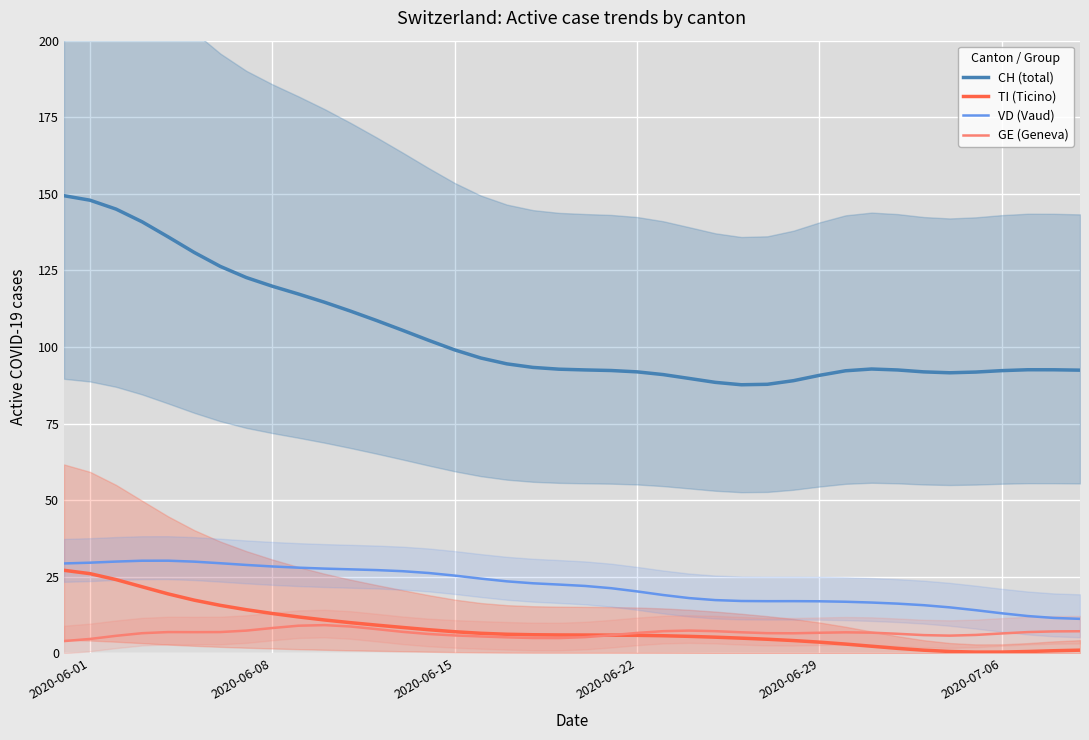

Reading left to right, transcribe all the data shown in this chart.

CH (total): 149.4	147.9	145.0	140.9	135.9	130.9	126.3	122.7	119.8	117.3	114.6	111.7	108.7	105.5	102.2	99.1	96.4	94.5	93.3	92.8	92.5	92.3	91.9	91.0	89.7	88.5	87.7	87.8	89.0	90.8	92.2	92.8	92.5	91.9	91.6	91.8	92.3	92.6	92.6	92.5
TI (Ticino): 27.1	26.0	24.1	21.7	19.4	17.4	15.7	14.3	13.0	11.9	10.9	10.0	9.2	8.5	7.7	7.1	6.6	6.2	6.1	6.0	6.0	6.0	5.9	5.8	5.6	5.3	5.0	4.6	4.2	3.7	3.0	2.3	1.6	1.0	0.6	0.4	0.4	0.6	0.9	1.1
VD (Vaud): 29.4	29.6	30.0	30.2	30.3	29.9	29.4	28.9	28.4	28.0	27.7	27.4	27.2	26.8	26.2	25.4	24.4	23.5	22.9	22.5	22.0	21.3	20.2	19.1	18.1	17.4	17.1	17.0	17.1	17.0	16.9	16.6	16.2	15.7	15.0	14.1	13.1	12.2	11.6	11.3
GE (Geneva): 4.0	4.7	5.7	6.6	7.0	6.9	7.0	7.4	8.3	9.0	9.2	8.8	7.9	7.0	6.3	5.9	5.5	5.2	5.0	5.0	5.3	5.9	6.7	7.3	7.4	7.3	6.9	6.6	6.6	6.7	6.9	6.8	6.4	6.0	5.8	6.0	6.5	7.0	7.2	7.2